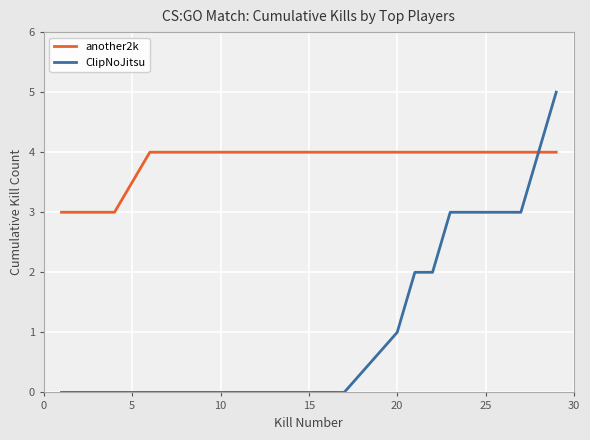

Which series has the largest total across all categories?

another2k